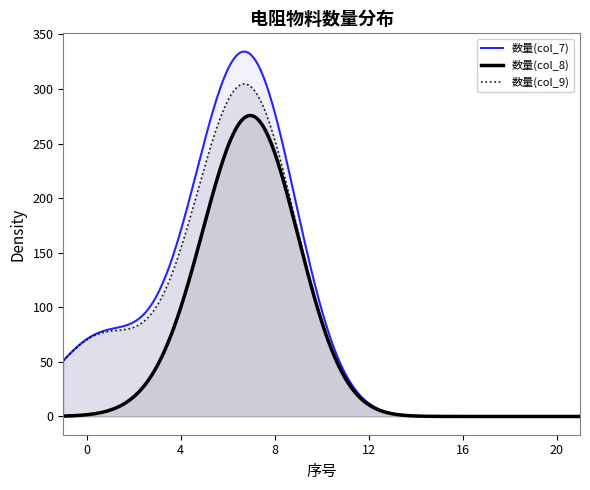

What are all the series names shown in the legend?

数量(col_7), 数量(col_8), 数量(col_9)